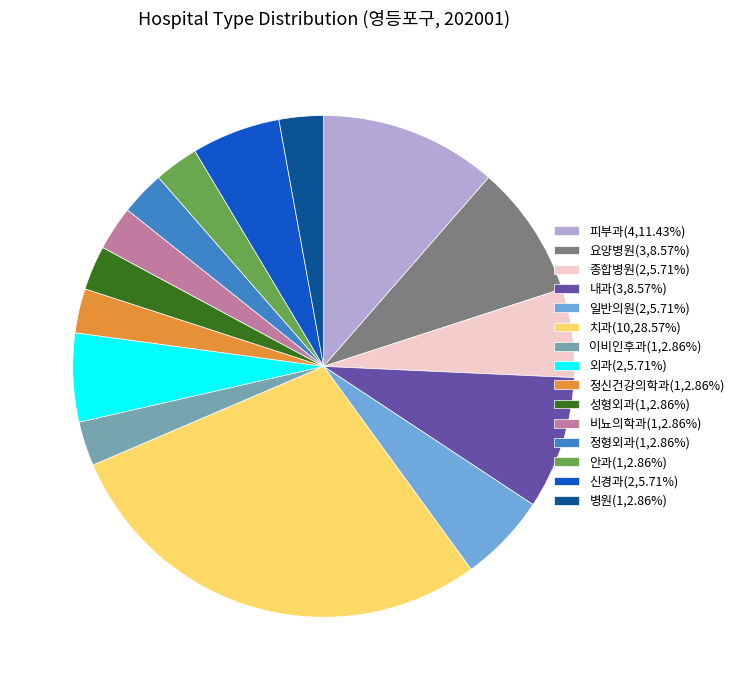

How many segments does this pie chart have?

15